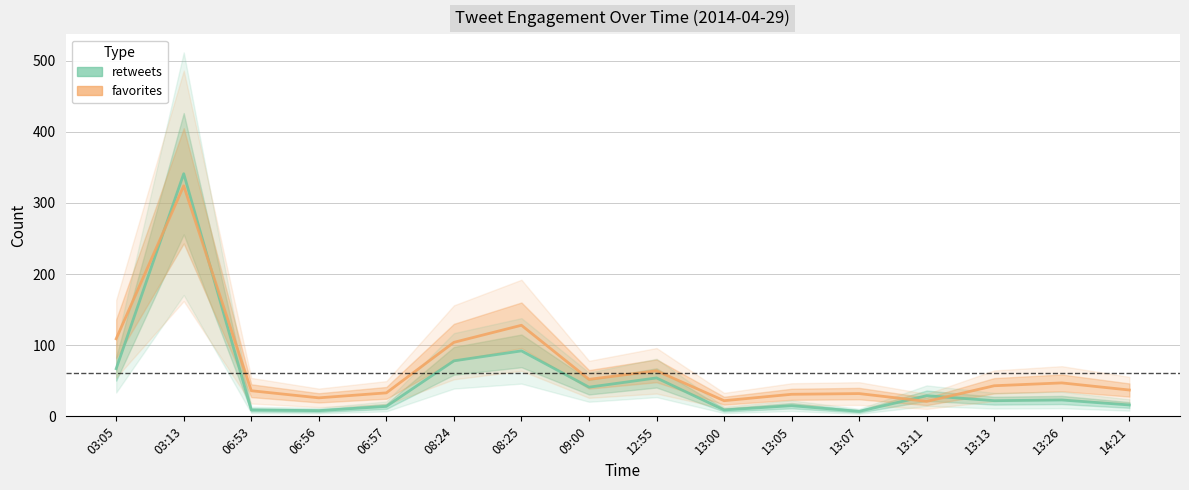

True or false: retweets has a value of 34 at 13:26.

False